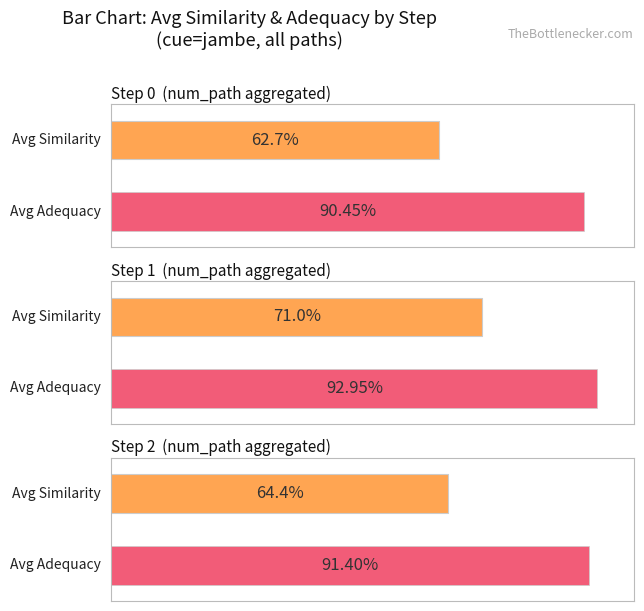

How many data points does each series have?

3